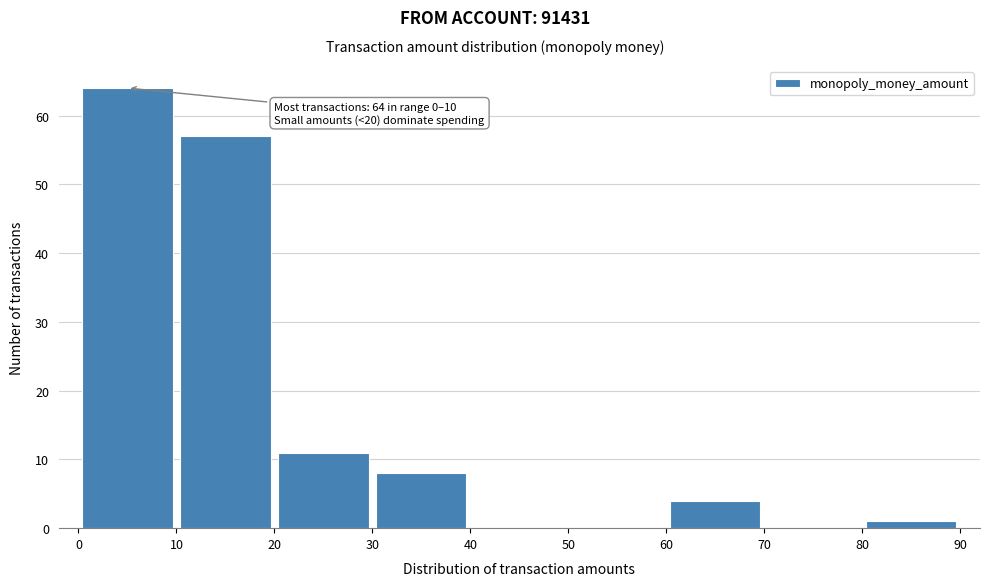

Over which range of the x-axis is the bar tallest?

0 to 10